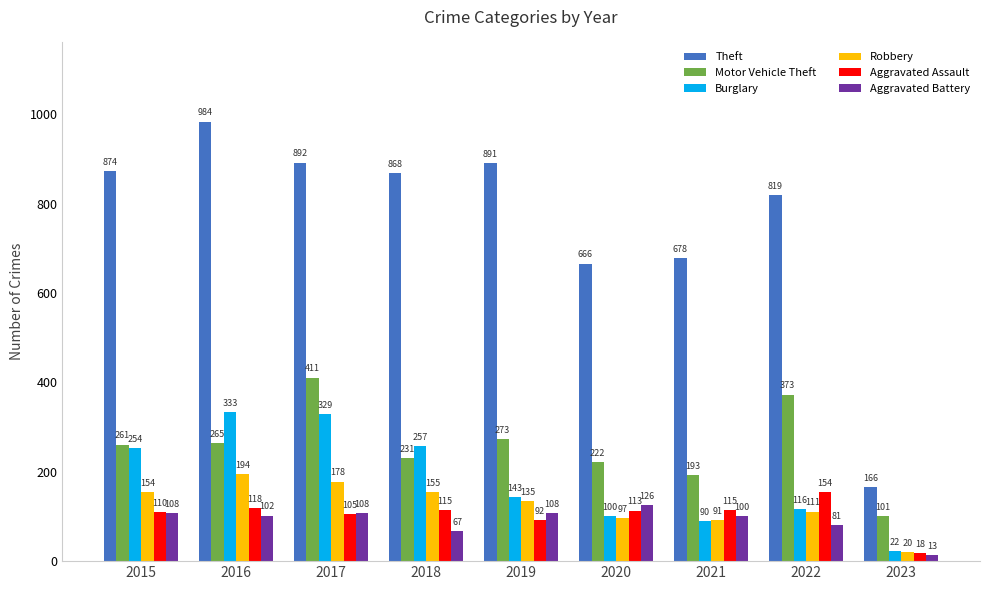

How many data points in Burglary are less than 143?

4